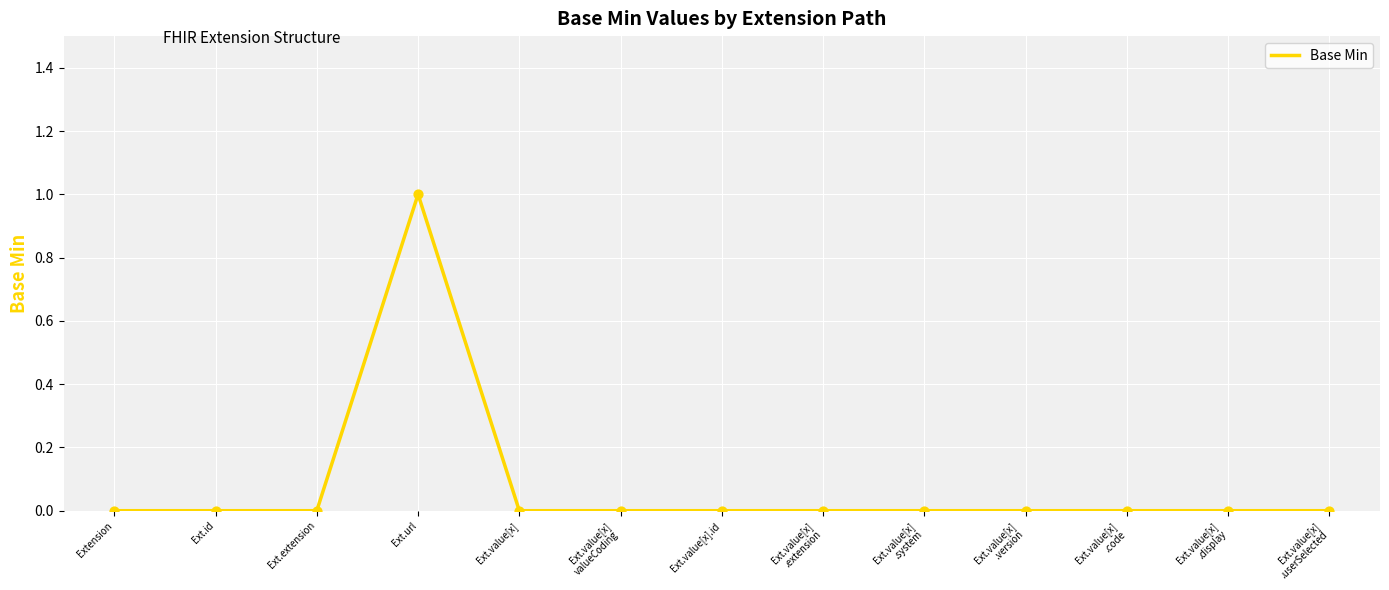

What position from the left is Extension?

1